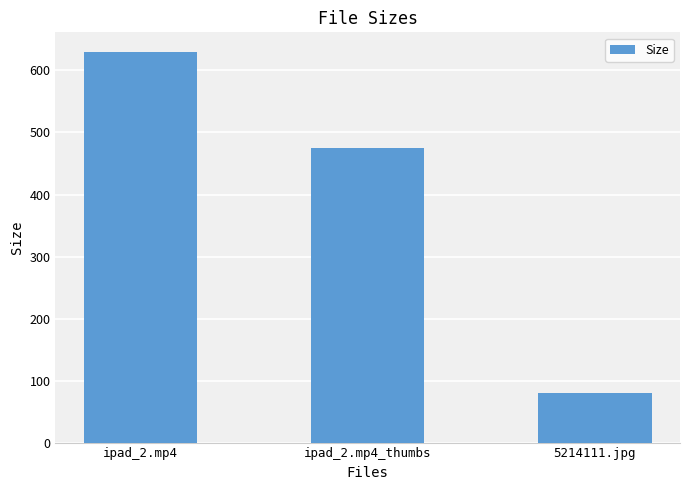

At which label is the value closest to 354?

ipad_2.mp4_thumbs